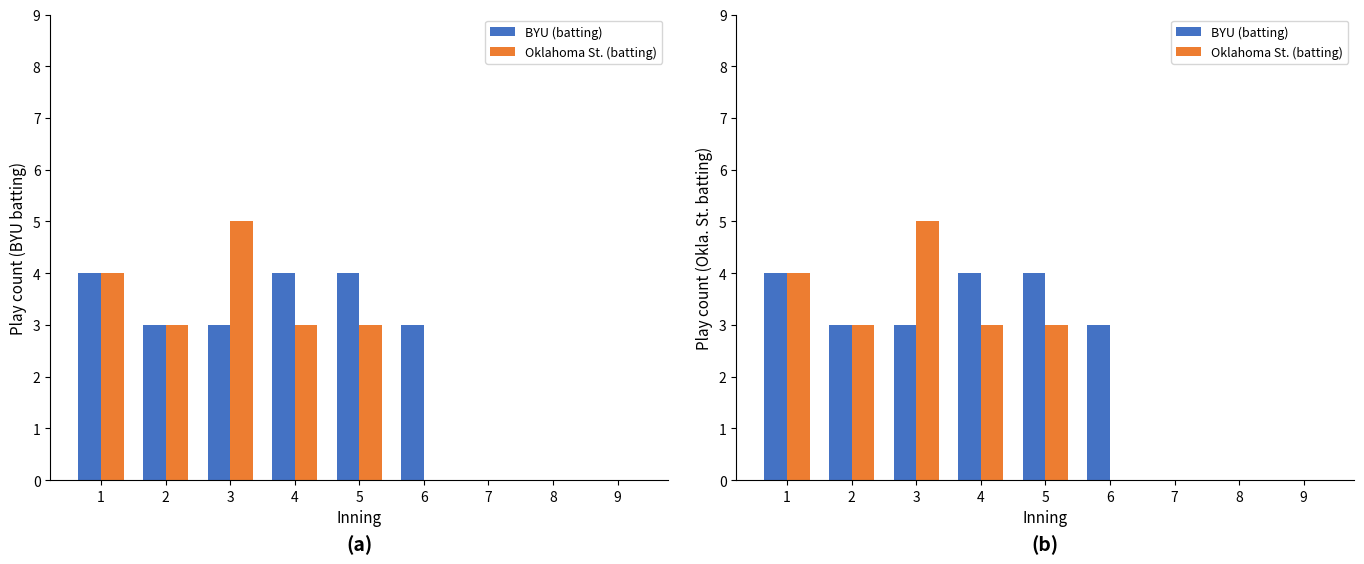

Rank the series at 4 from lowest to highest value.

Oklahoma St. (batting), BYU (batting)